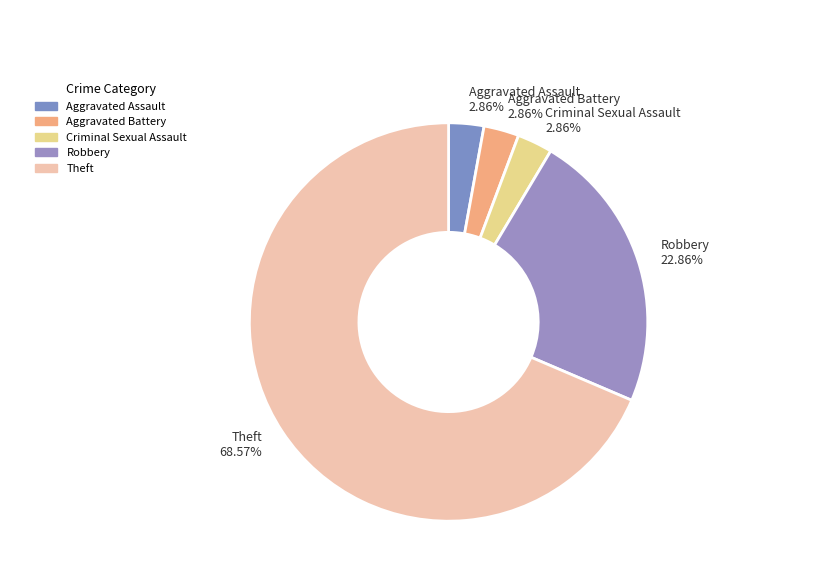

To the nearest percent, what percentage of the pie is Aggravated Battery?

3%